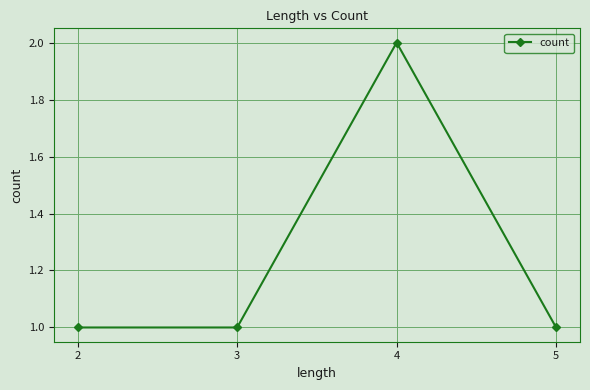

True or false: the data shows 2 at 2.

False